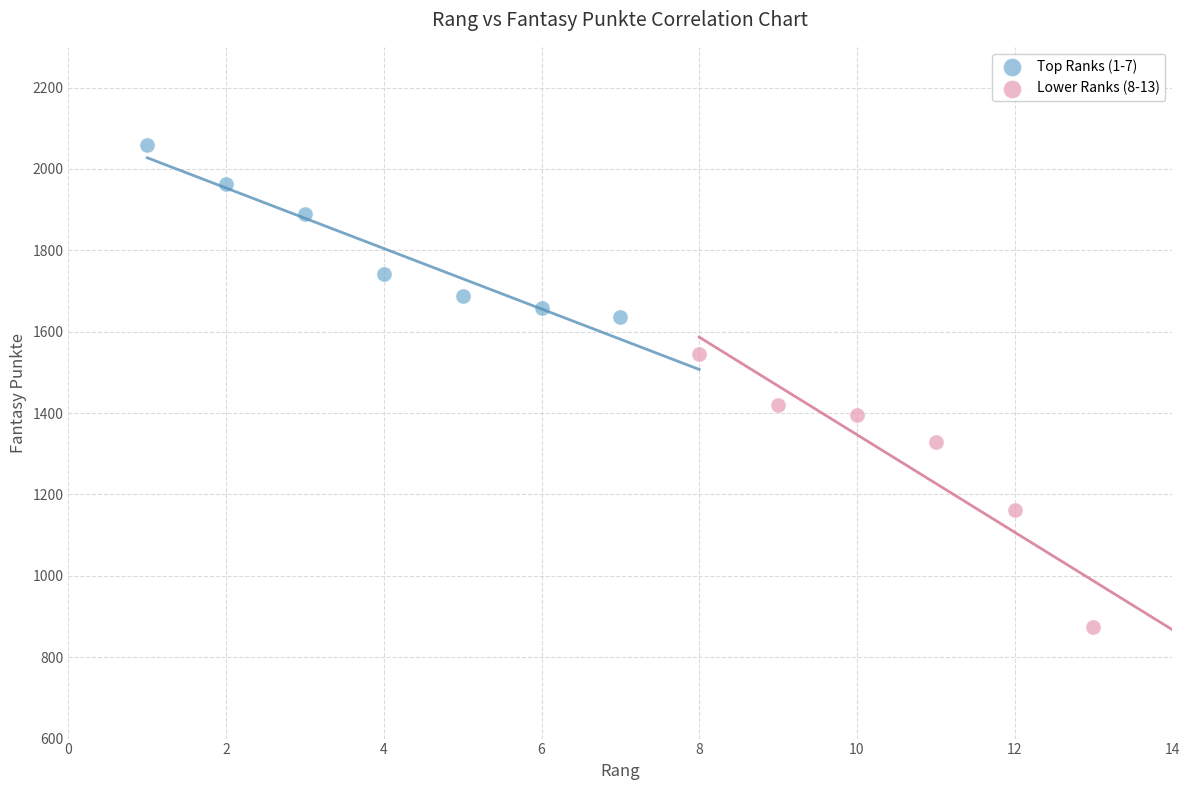

Which series contains the lowest Y value?

Lower Ranks (8-13)